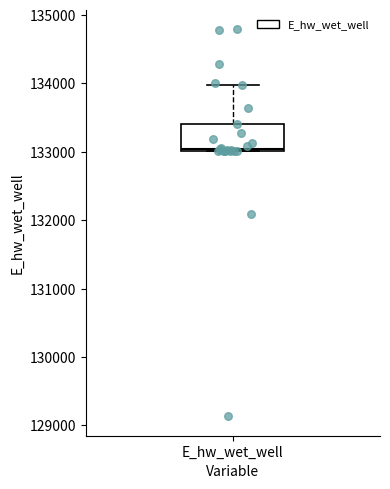

Transcribe this box plot: give where the median line is, the range the box spans, and where the two whiskers end, as read against the y-axis. The values are not printed on the chart, so give them approximately, as read against the axis.

median 133000, box 133000 to 133400, whiskers 133000 to 134000